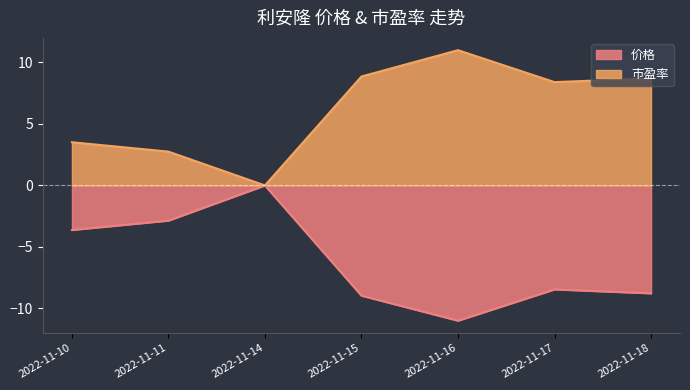

Where is 市盈率 nearest to the value 5?

2022-11-10